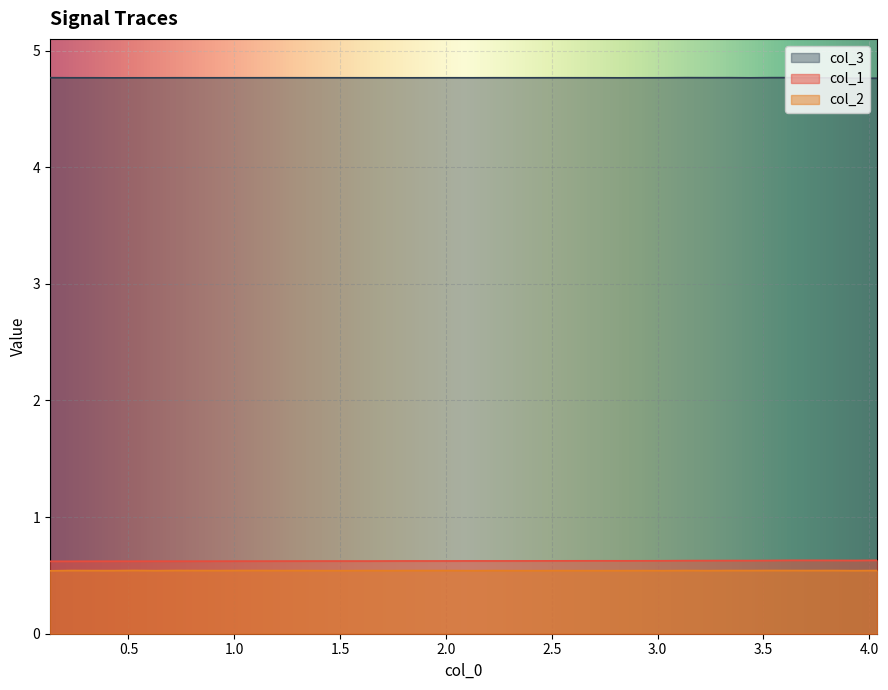

What is the minimum value for col_2?

0.5